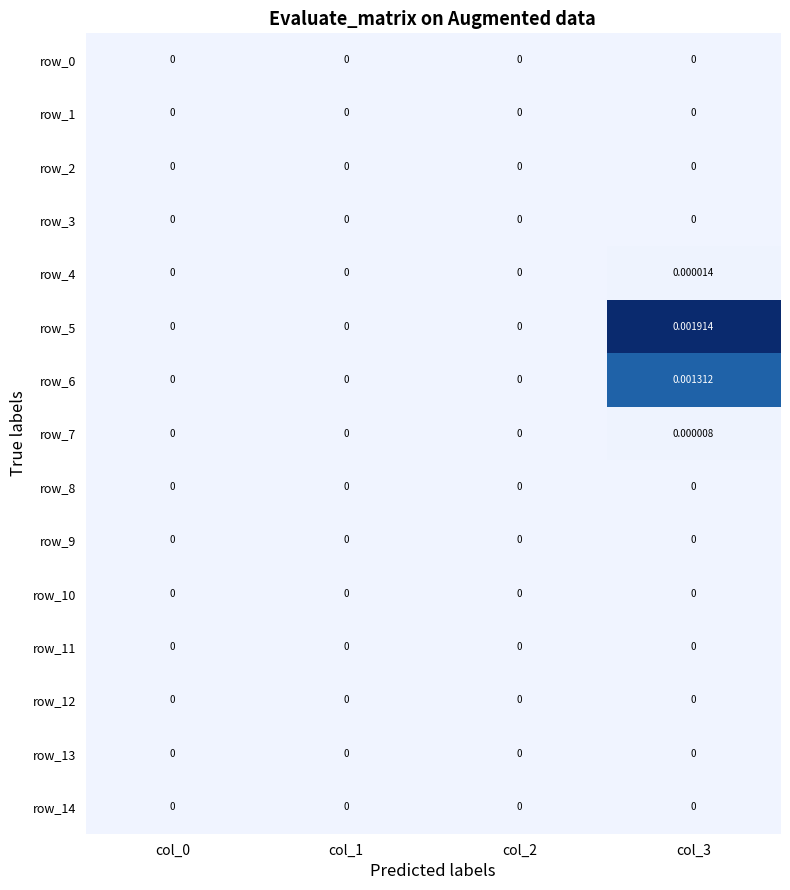

How many categories are shown in the chart?

4